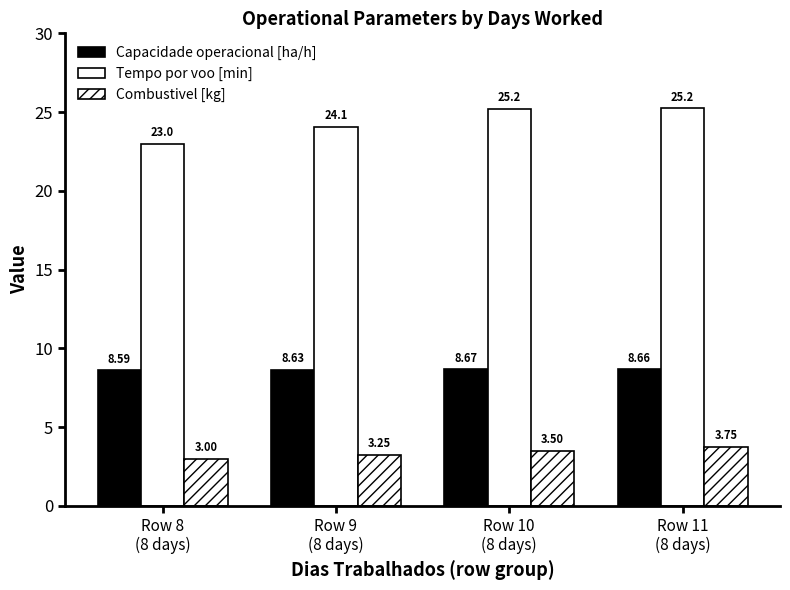

What is the label of the 1st bar from the left?

Row 8
(8 days)